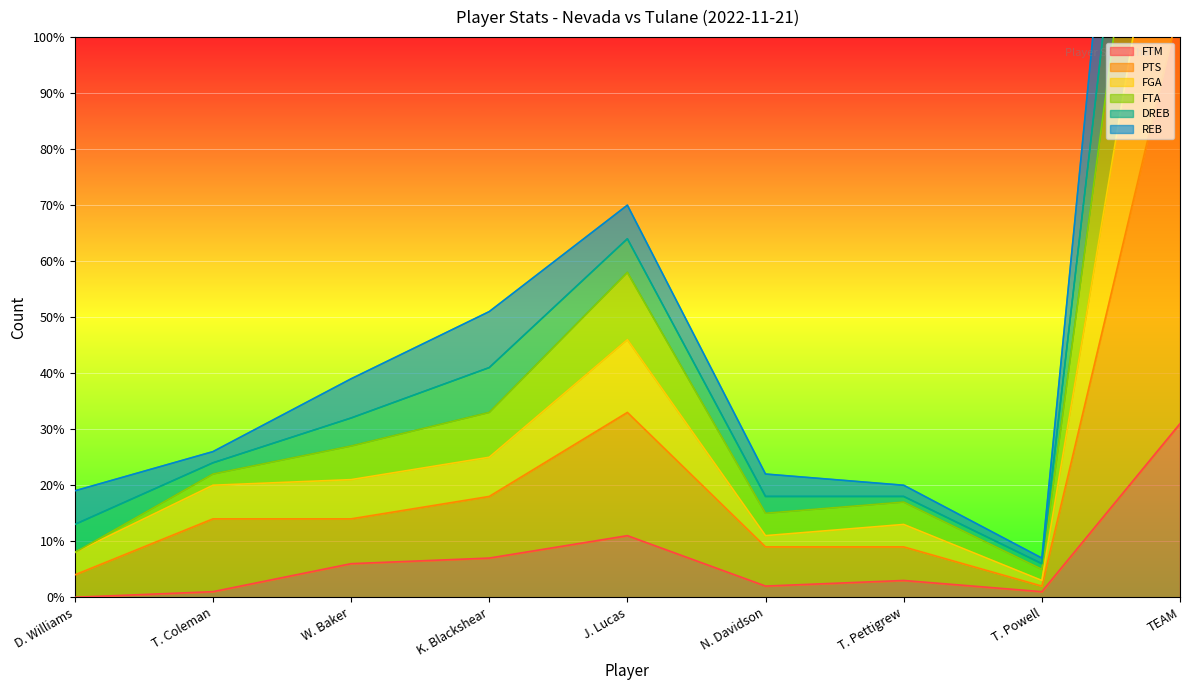

True or false: FTM has more than 0 points higher than both neighbors.

True